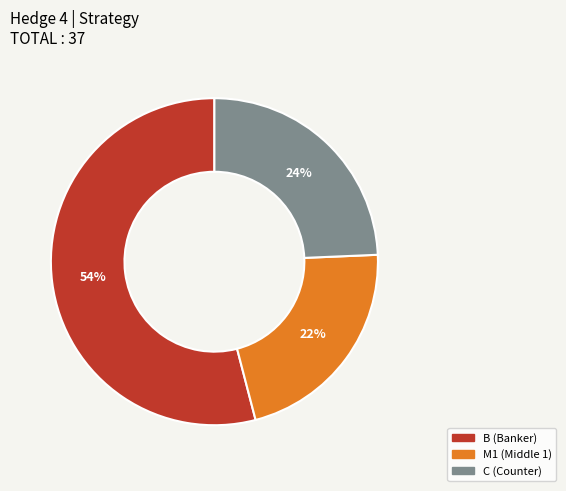

Is it true that C is 35% of the pie?

False